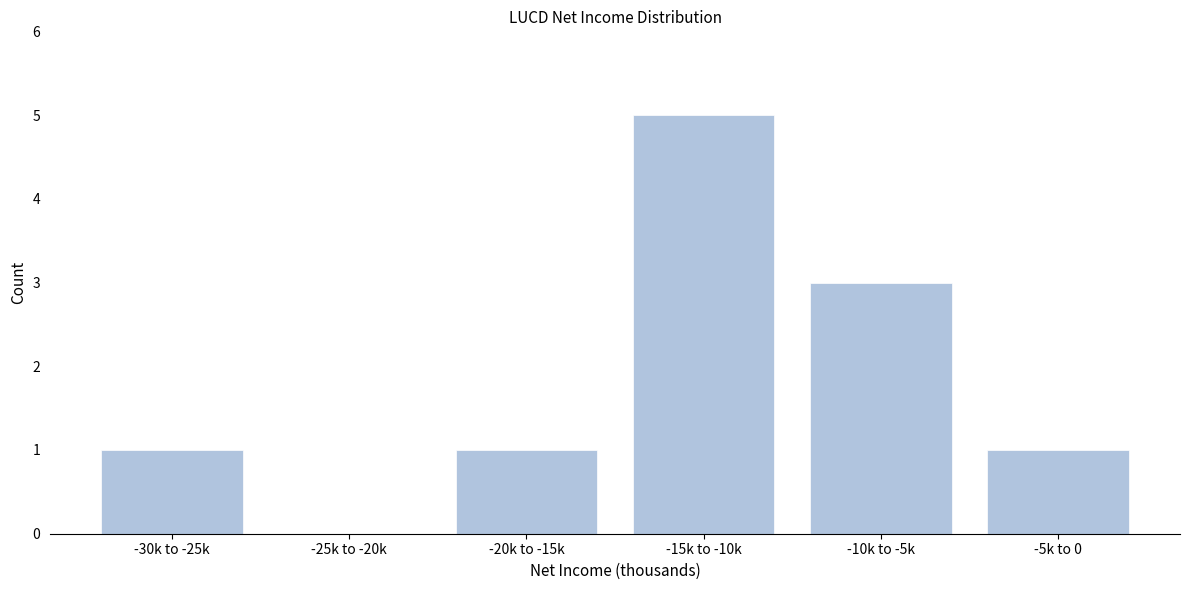

Reading left to right, list all the values displayed in this chart.

-30k to -25k=1	-25k to -20k=0	-20k to -15k=1	-15k to -10k=5	-10k to -5k=3	-5k to 0=1